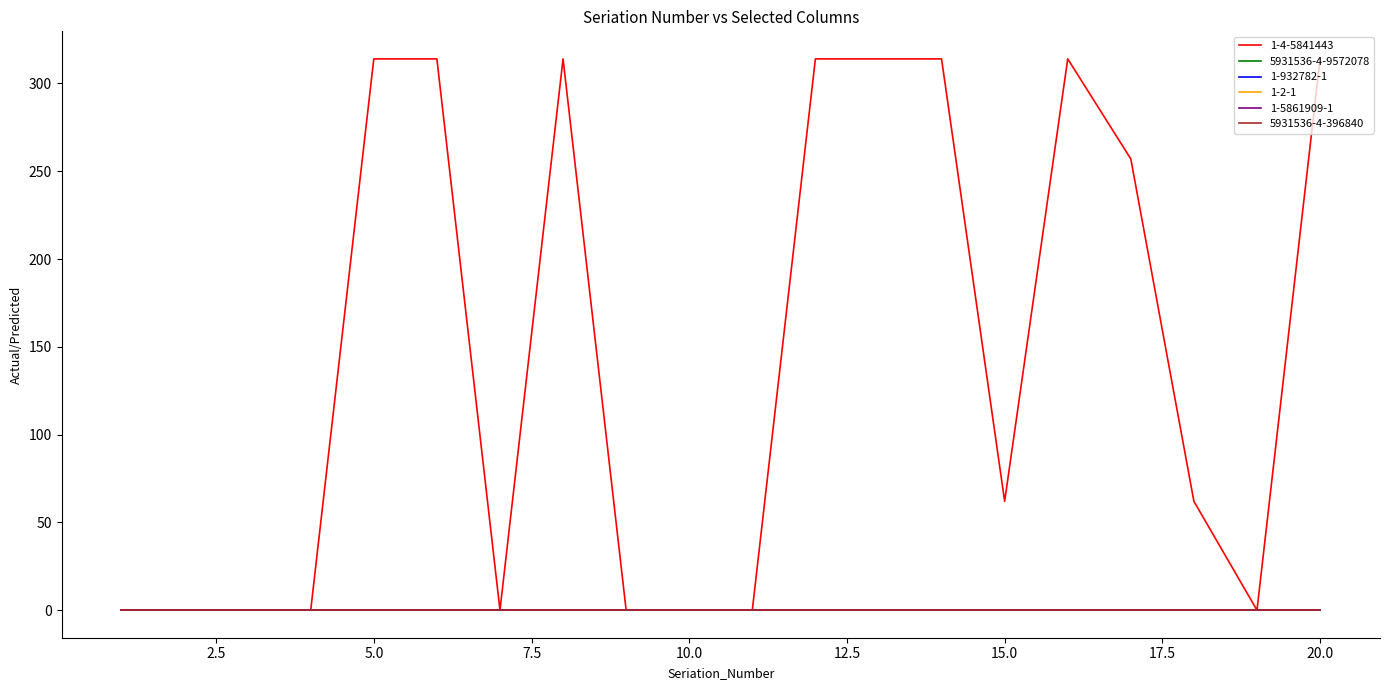

True or false: 5931536-4-9572078 has more than 2 interior local peaks.

False